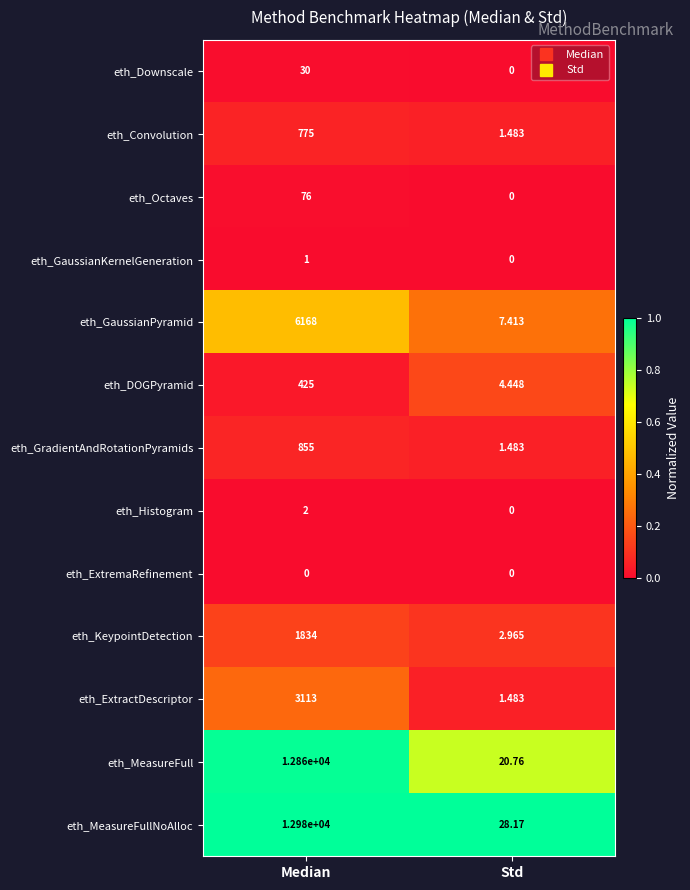

At which label is eth_Convolution closest to 388?

Std